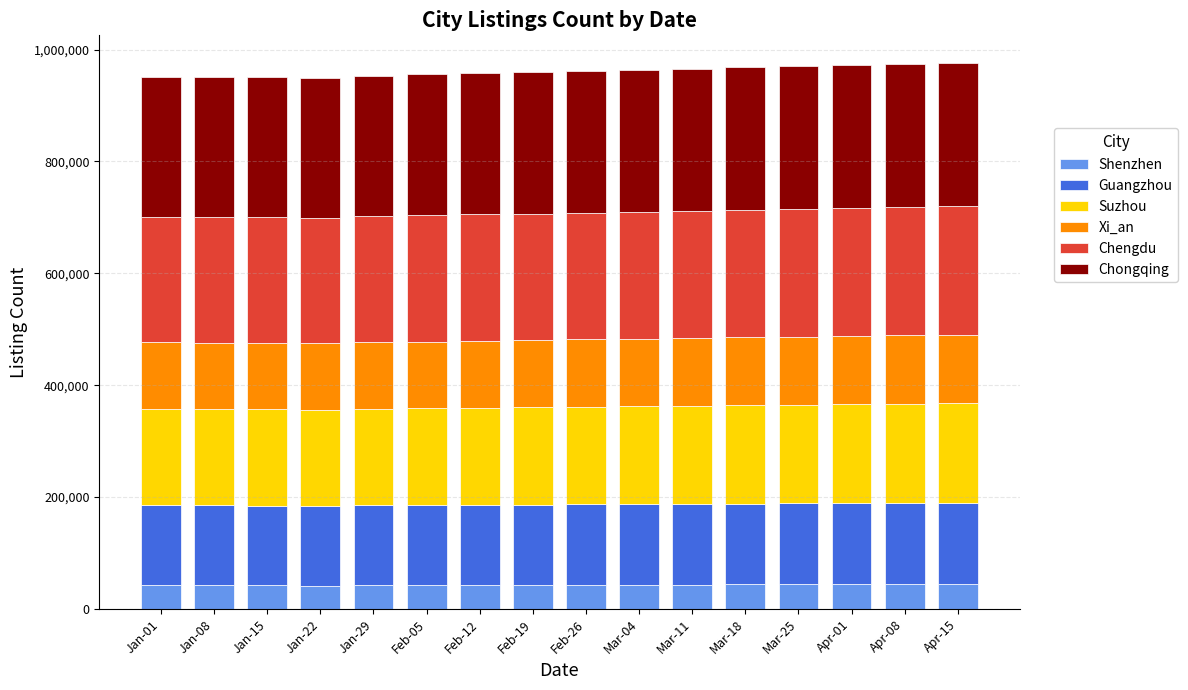

What is the total value across all series at Mar-18?

968200